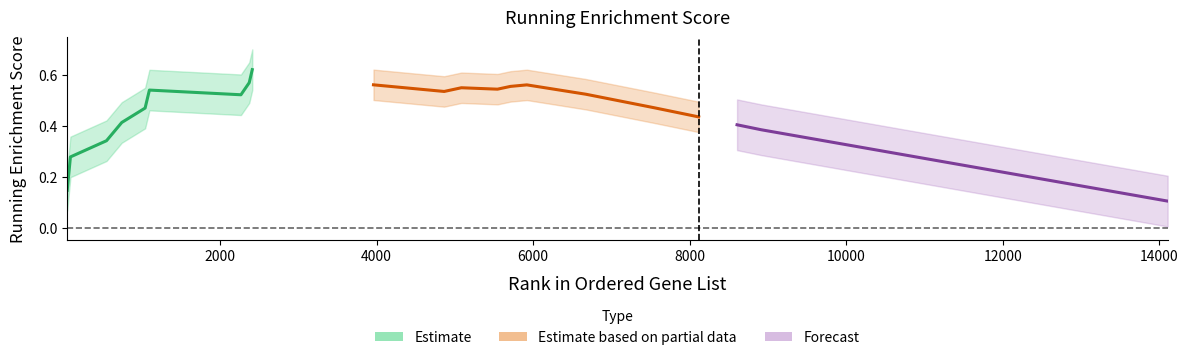

Reading left to right, extract all data points from this chart.

49=0.1	90=0.3	551=0.3	746=0.4	1044=0.5	1099=0.5	2268=0.5	2374=0.6	2413=0.6	3961=0.6	4864=0.5	5084=0.6	5545=0.5	5711=0.6	5920=0.6	6672=0.5	7549=0.5	8115=0.4	8605=0.4	8915=0.4	14105=0.1